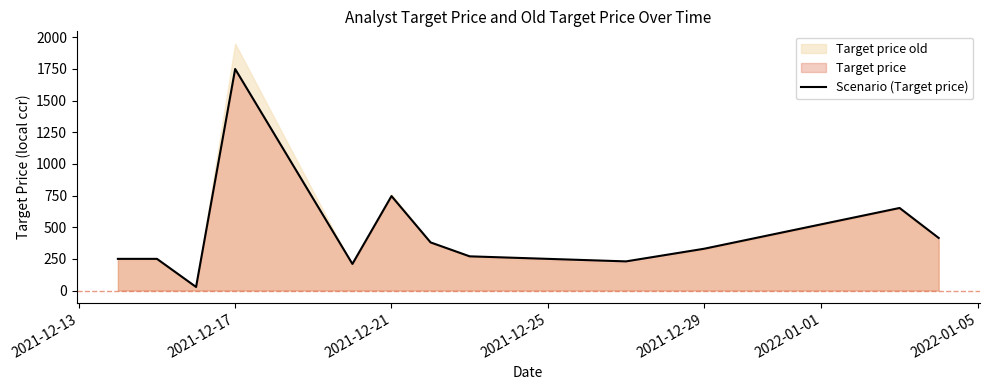

Where is Scenario (Target price) nearest to the value 889?

2021-12-21